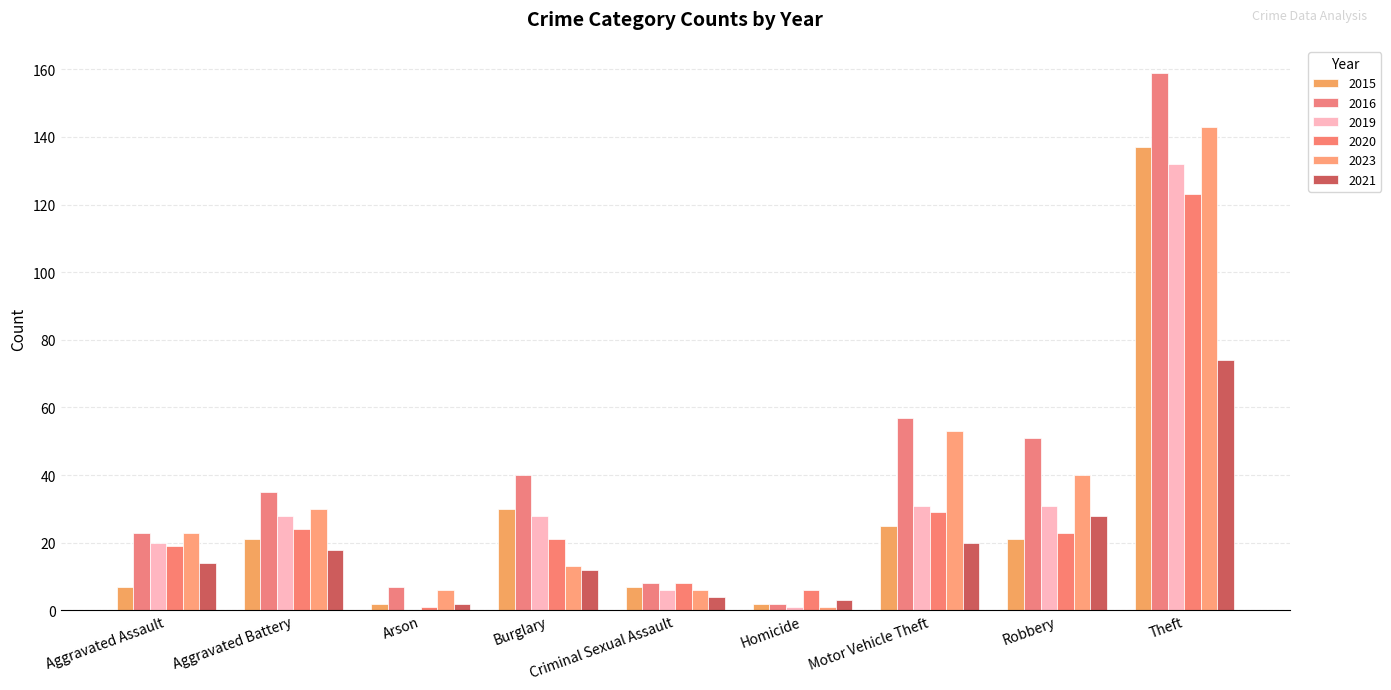

Which series has the largest total across all categories?

2016